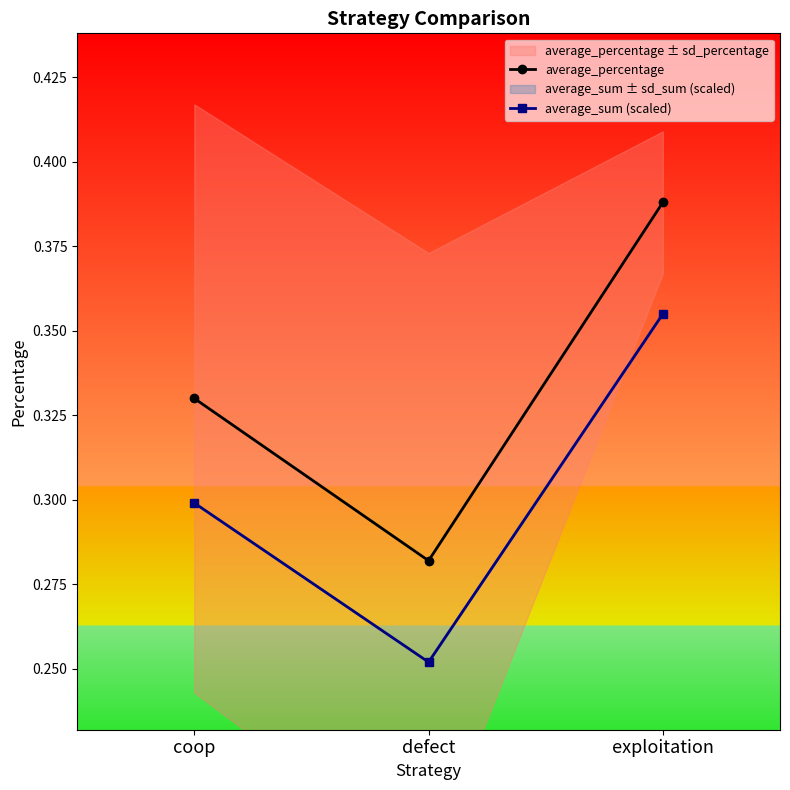

Reading left to right, list all the values displayed in this chart.

average_percentage: coop=0.3	defect=0.3	exploitation=0.4
average_sum (scaled): coop=0.3	defect=0.3	exploitation=0.4